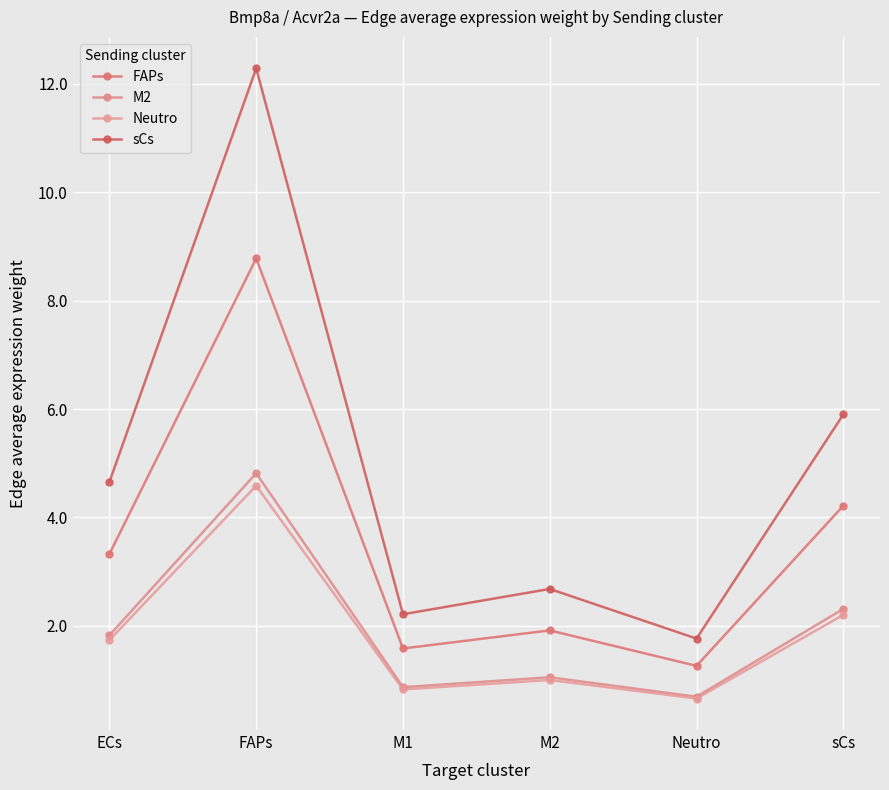

What are all the series names shown in the legend?

FAPs, M2, Neutro, sCs